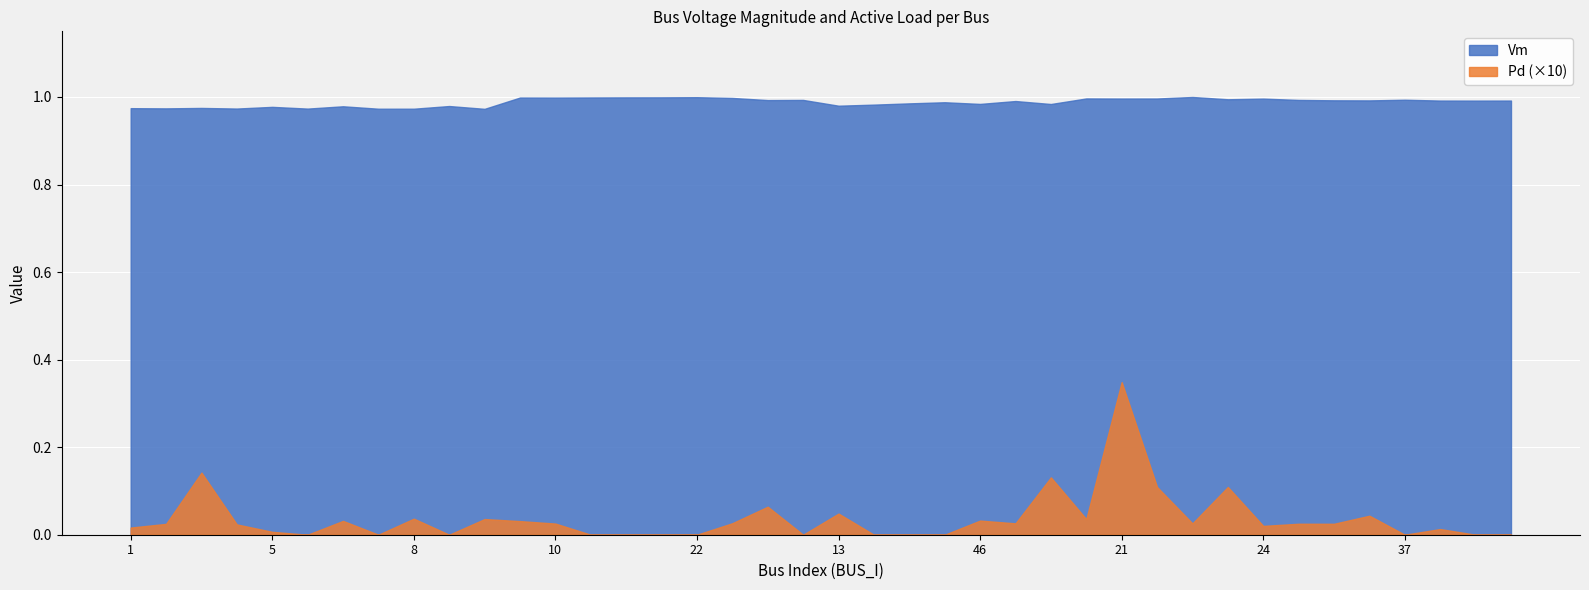

In Vm, how many points are lower than both neighbors (excluding endpoints)?

14